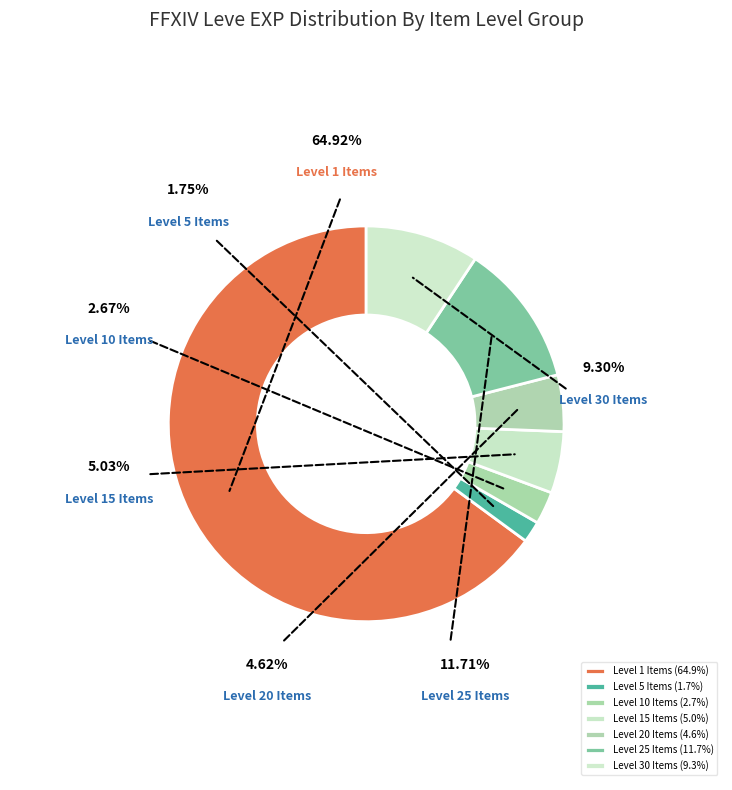

True or false: Brass Alembic accounts for 6% of the total.

False